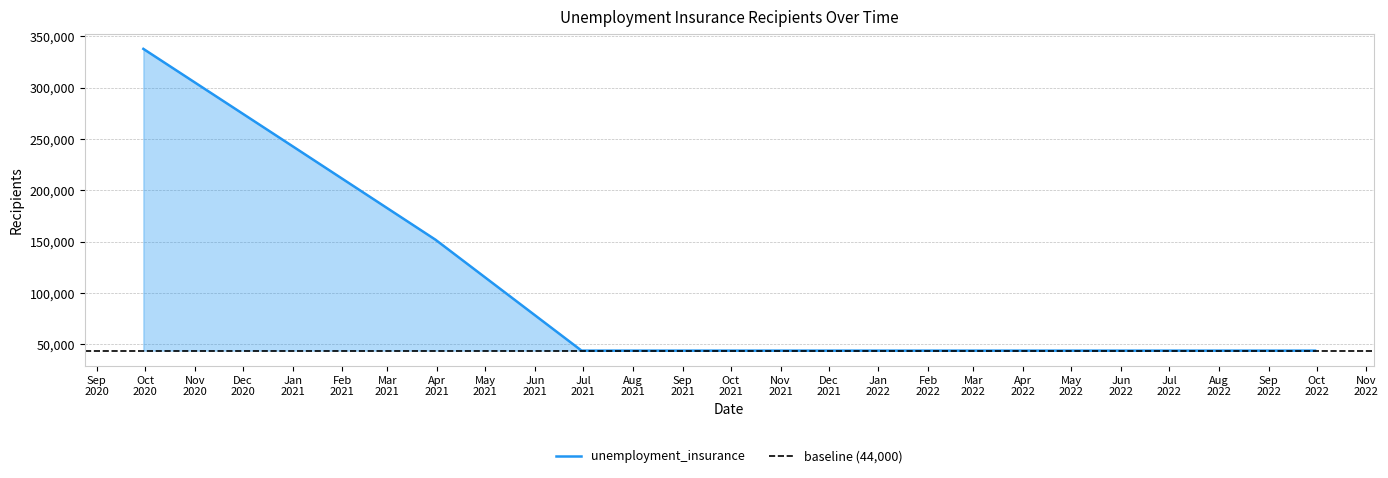

Rank the categories by value from highest to lowest.

2020-09-30, 2020-12-31, 2021-03-31, 2021-06-30, 2021-09-30, 2021-12-31, 2022-03-31, 2022-06-30, 2022-09-30